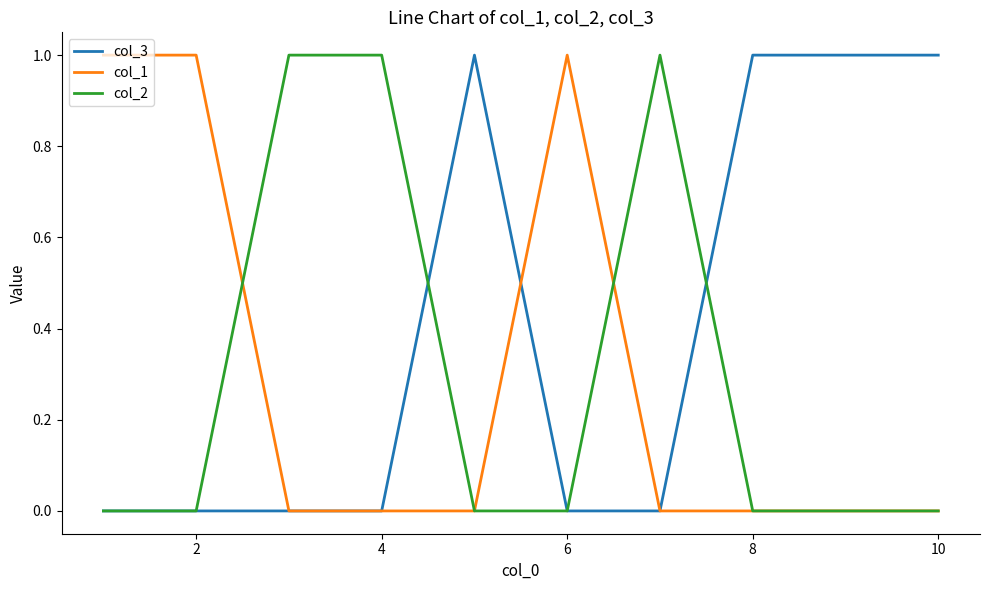

Is this an area chart (filled region under the line)?

No